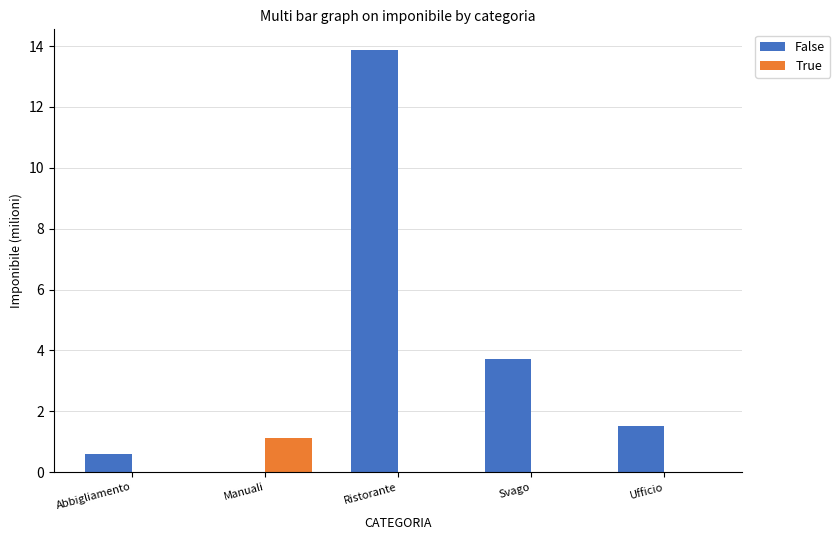

What is the sum of all True values?

1.1